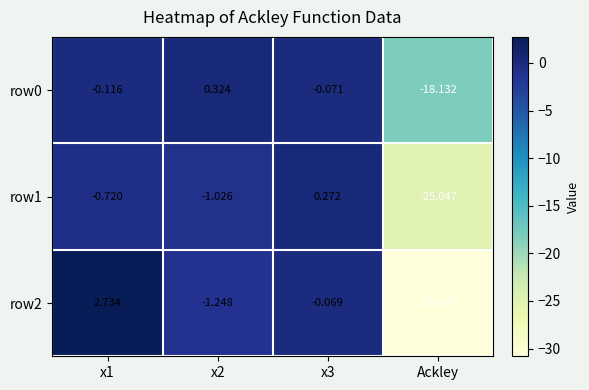

At which label does row2 reach its minimum?

Ackley